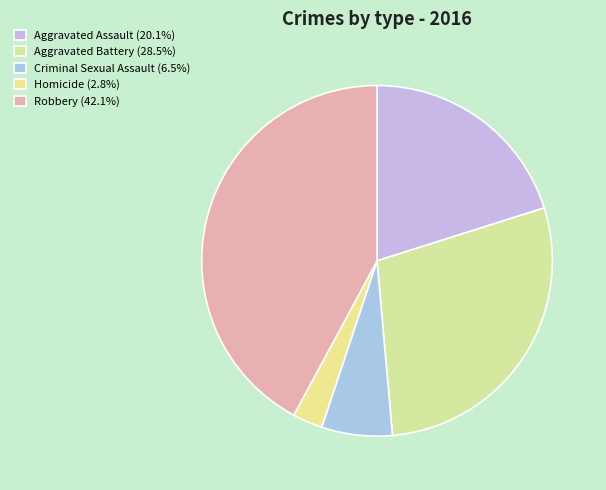

To the nearest percent, what is the average slice percentage?

20%